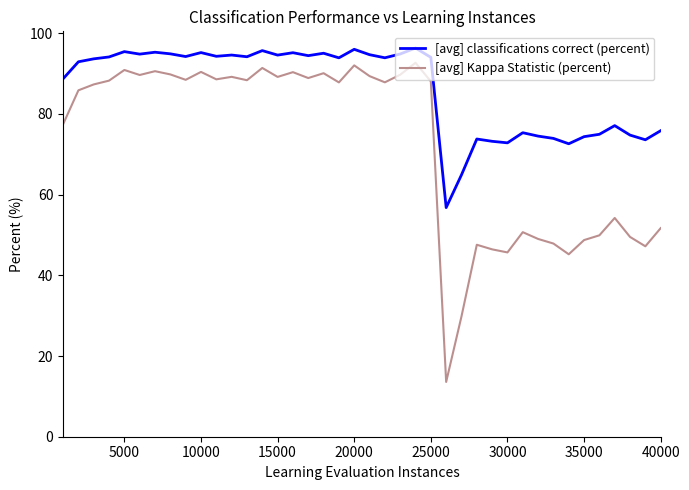

List the series in order of their overall mean, lowest first.

[avg] Kappa Statistic (percent), [avg] classifications correct (percent)